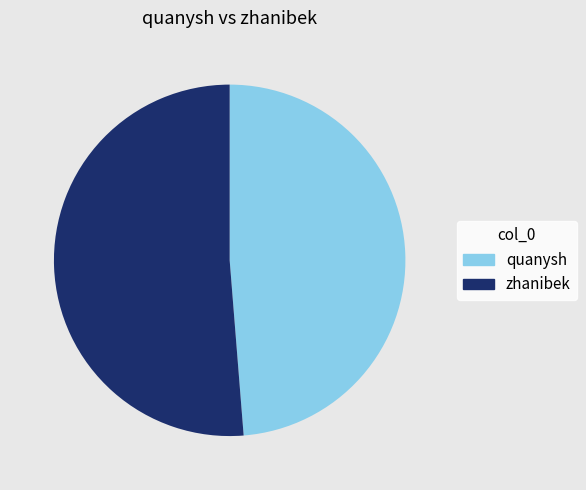

Is there a majority slice in this chart?

Yes